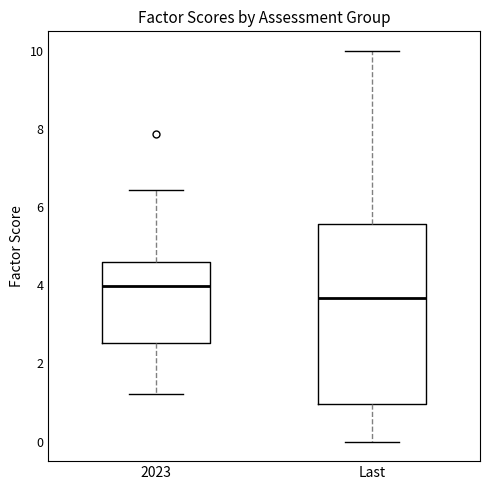

Comparing the boxes themselves (not the whiskers), which one is the tallest?

Last